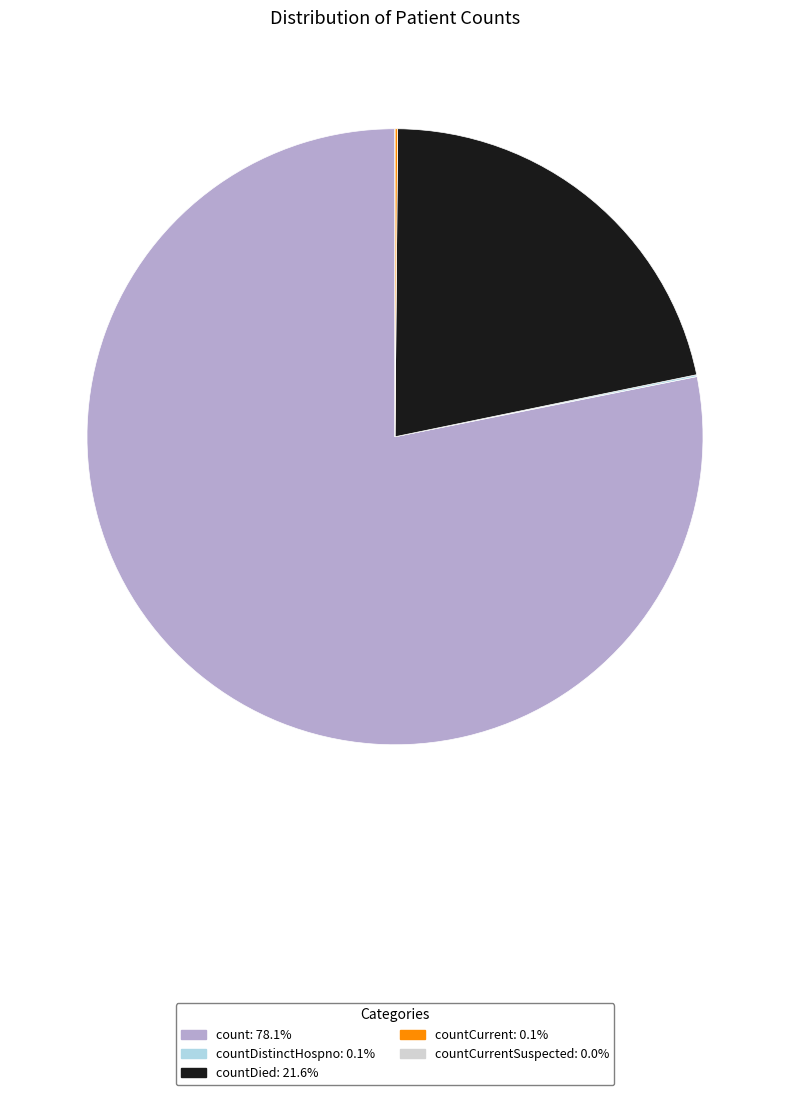

Is there a majority slice in this chart?

Yes